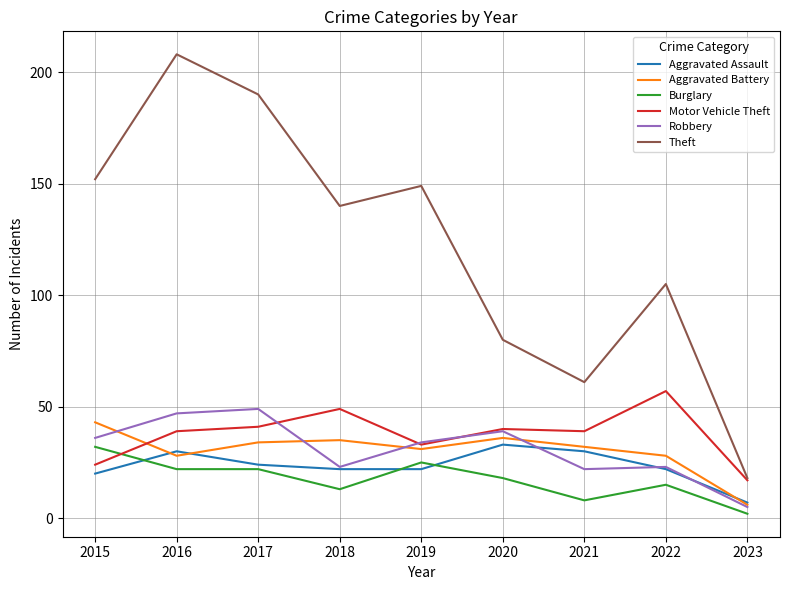

What is the approximate value of Aggravated Battery at 2018?

35